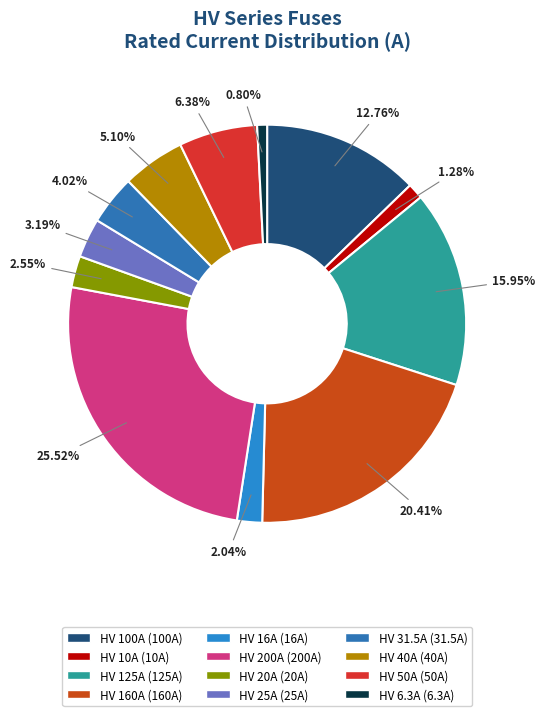

To the nearest percent, what is the combined percentage of HV 100A and HV 200A?

38%